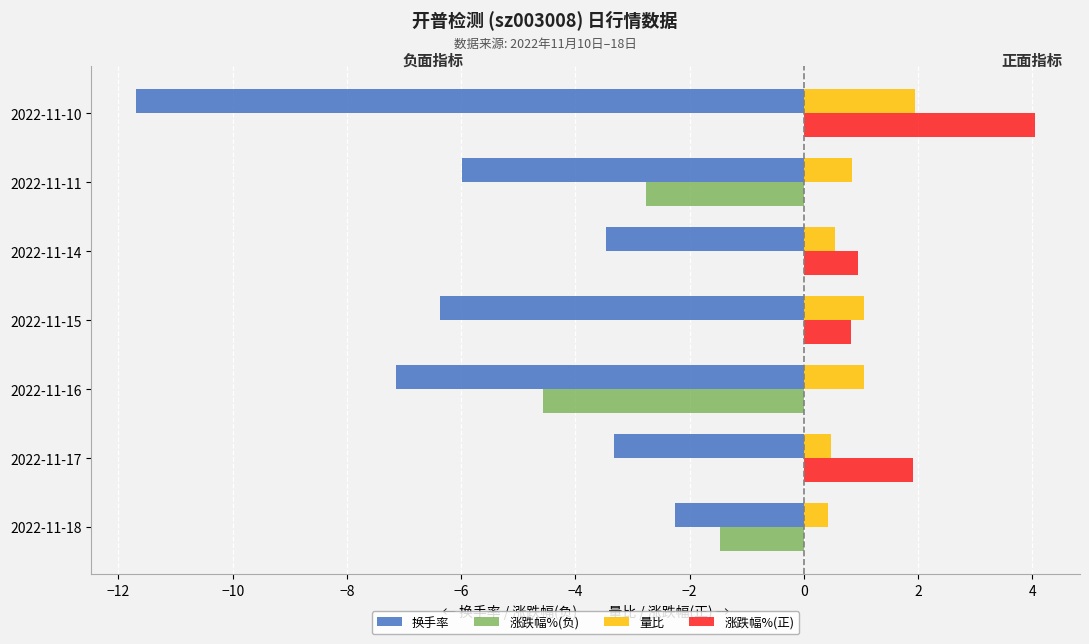

What is the maximum value for 换手率?

-2.2